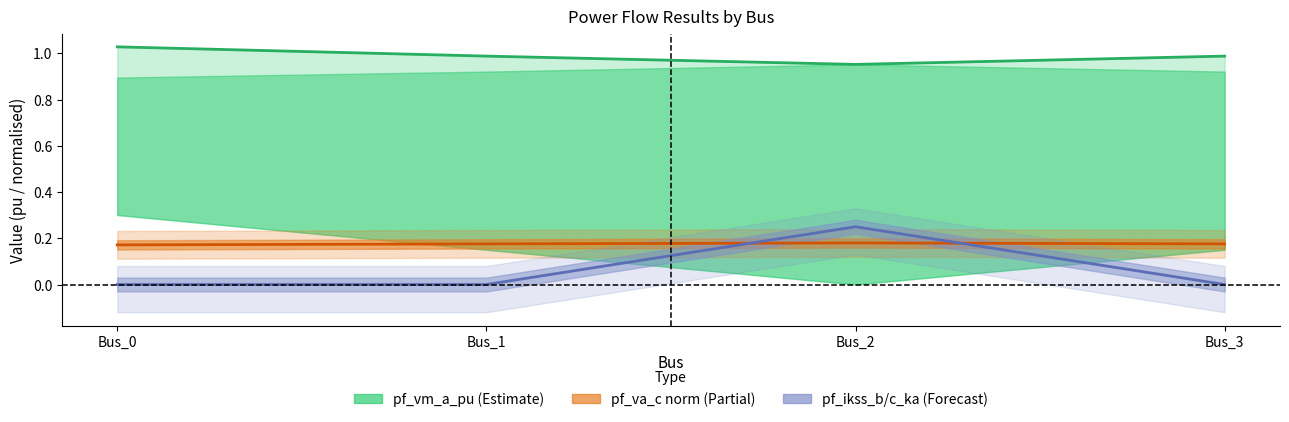

At which label is pf_vm_a_pu closest to 0?

Bus_2